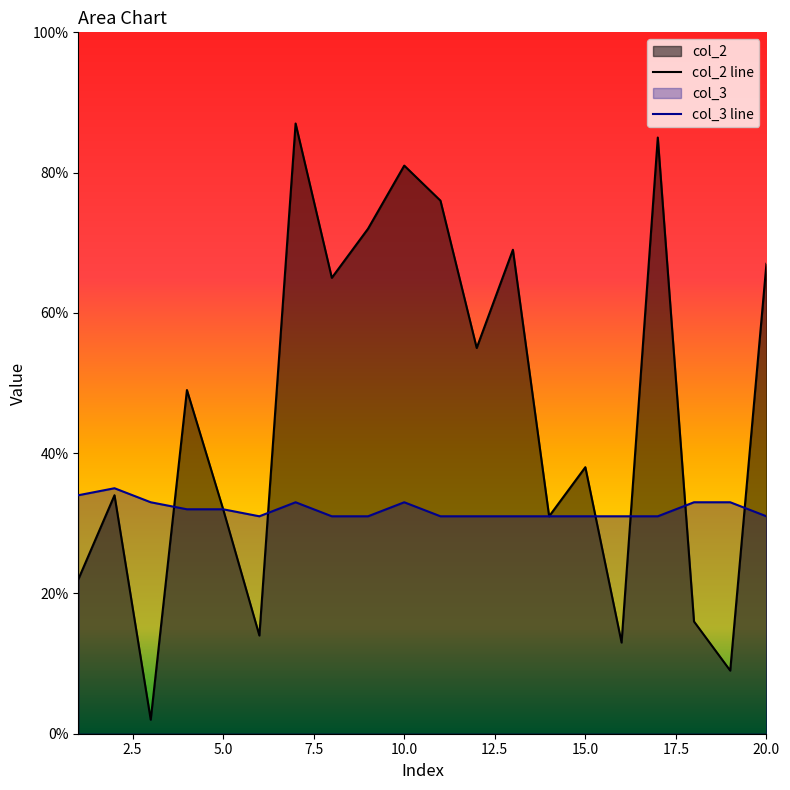

How many times do col_3 and col_2 cross each other?

6